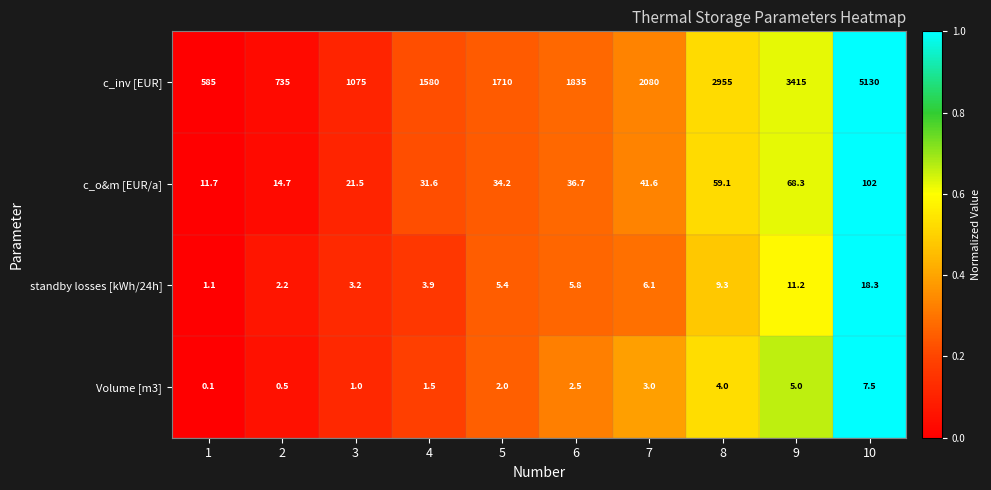

What is the highest value of the Volume [m3] series?

7.5